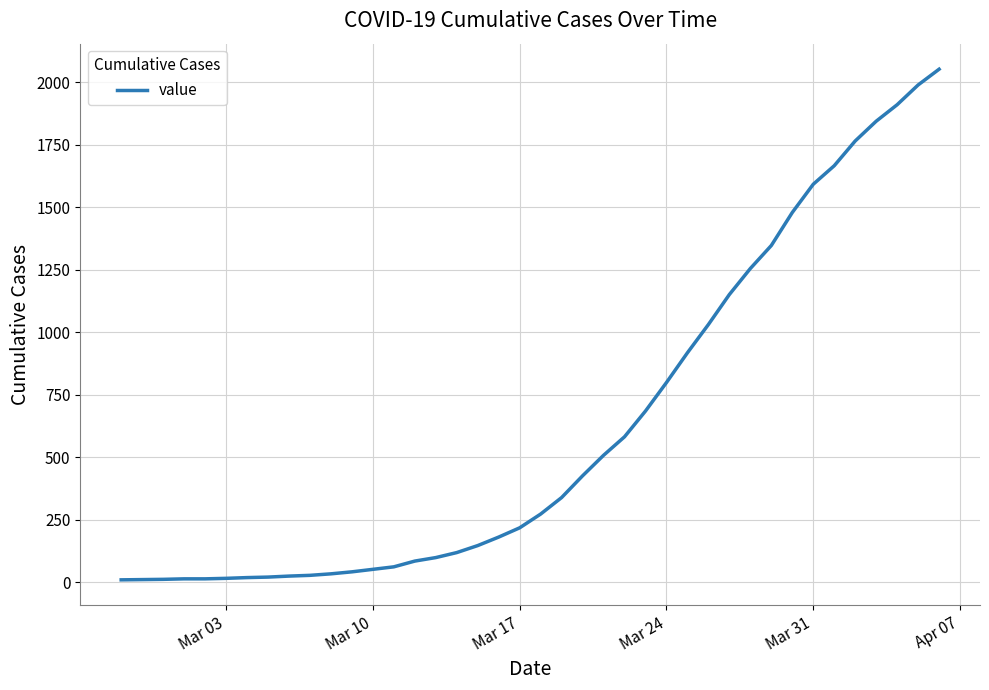

What is the greatest value displayed?

2052